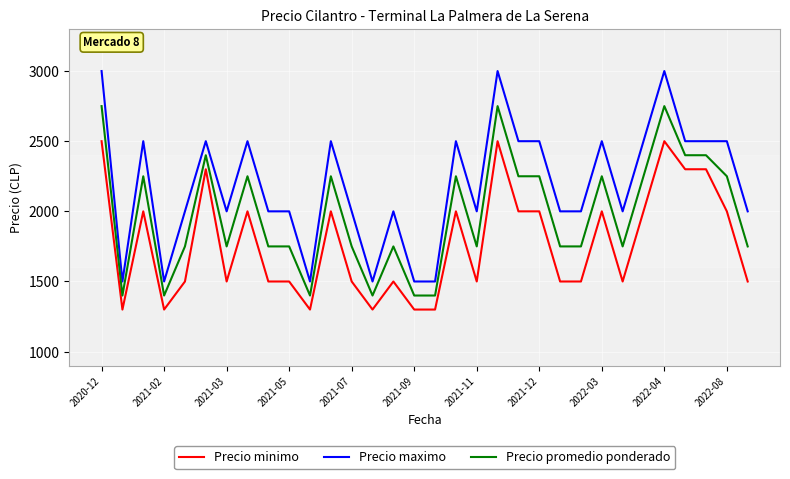

Which series has the largest total across all categories?

Precio maximo